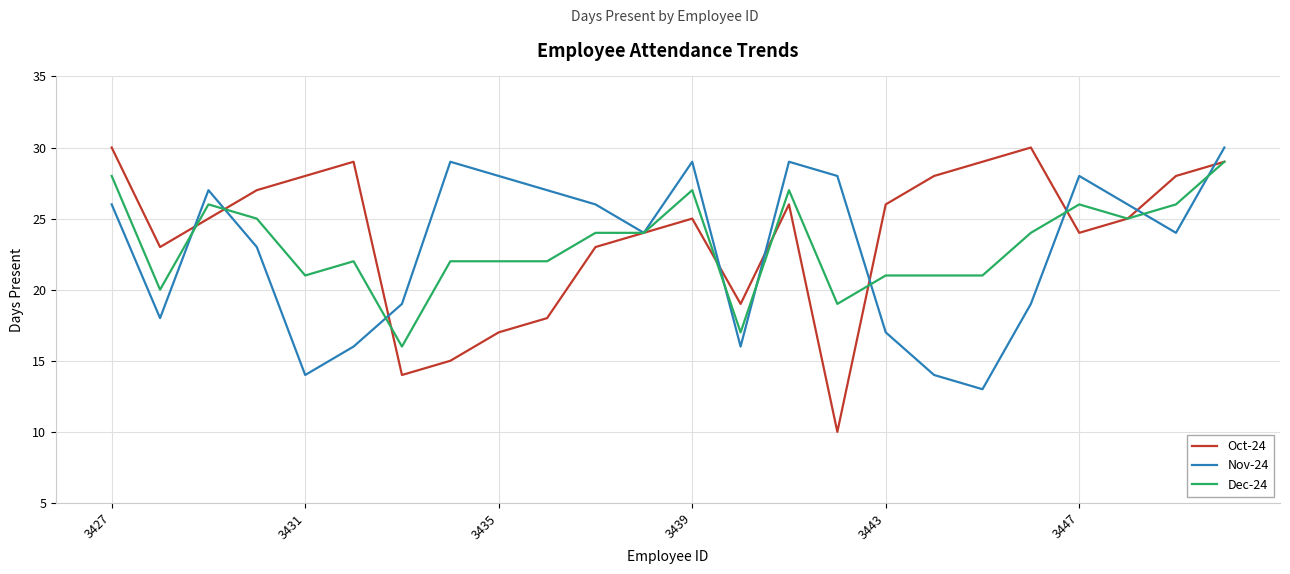

What is the average value of the Nov-24 series?

23